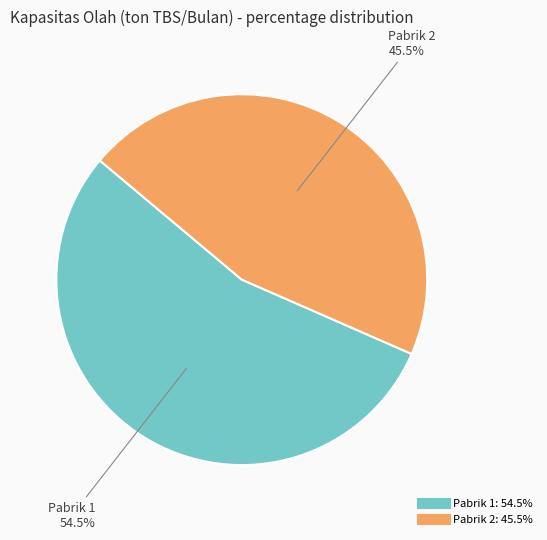

Which slice is the largest?

Pabrik 1